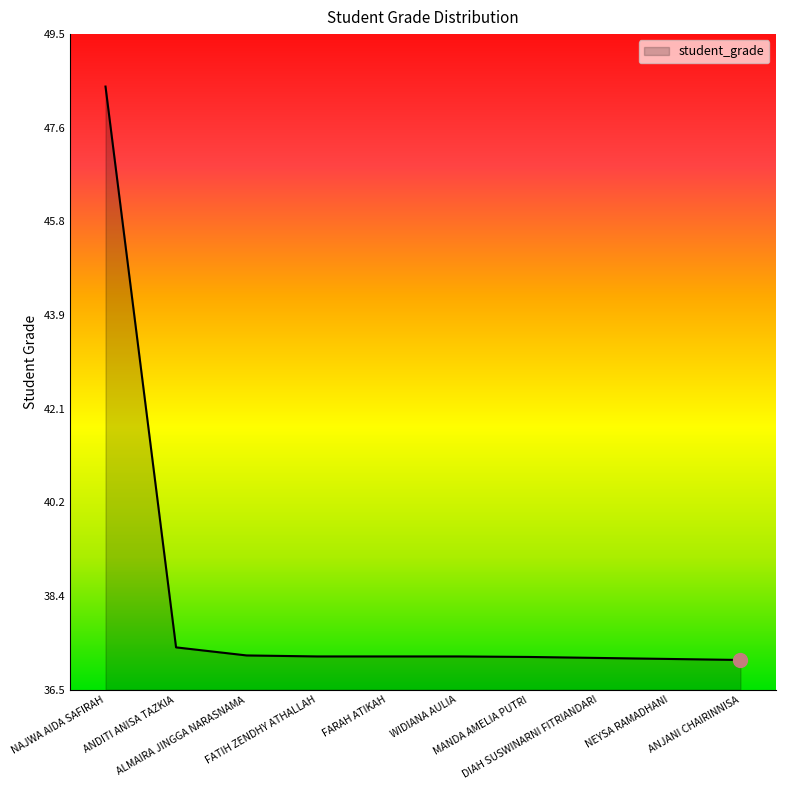

What is the maximum value shown in the chart?

48.5